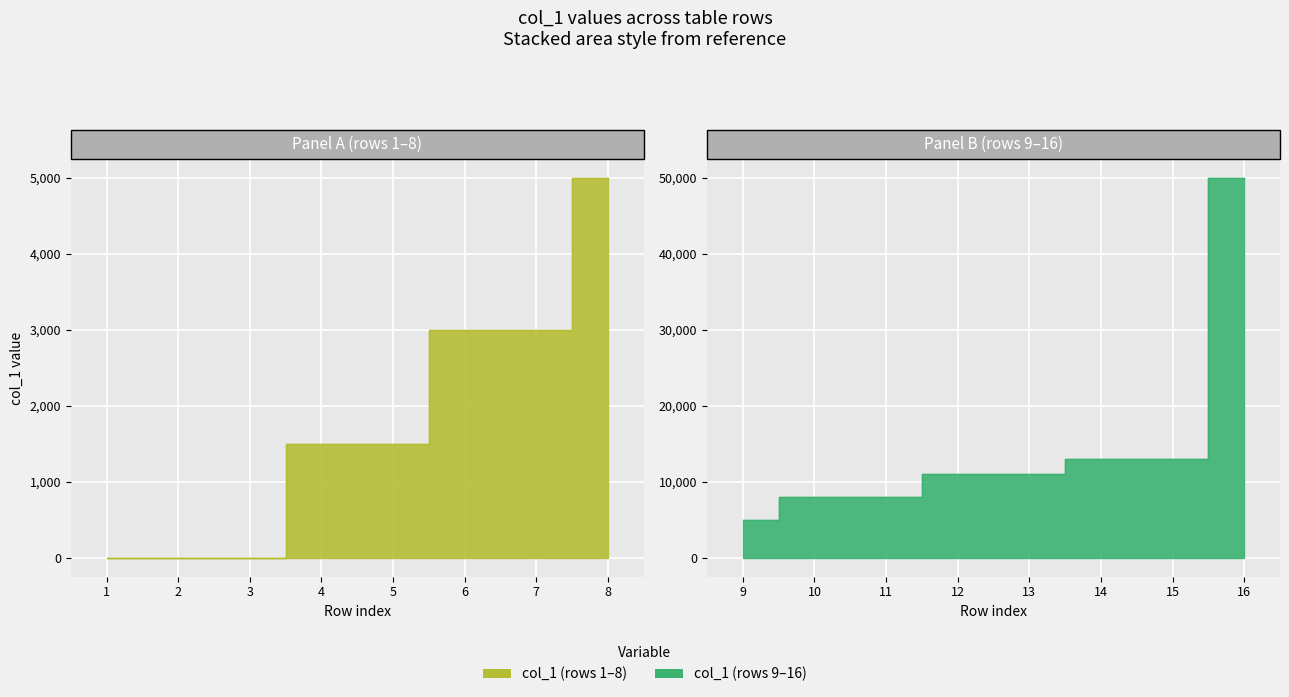

What is the average value?

8312.5